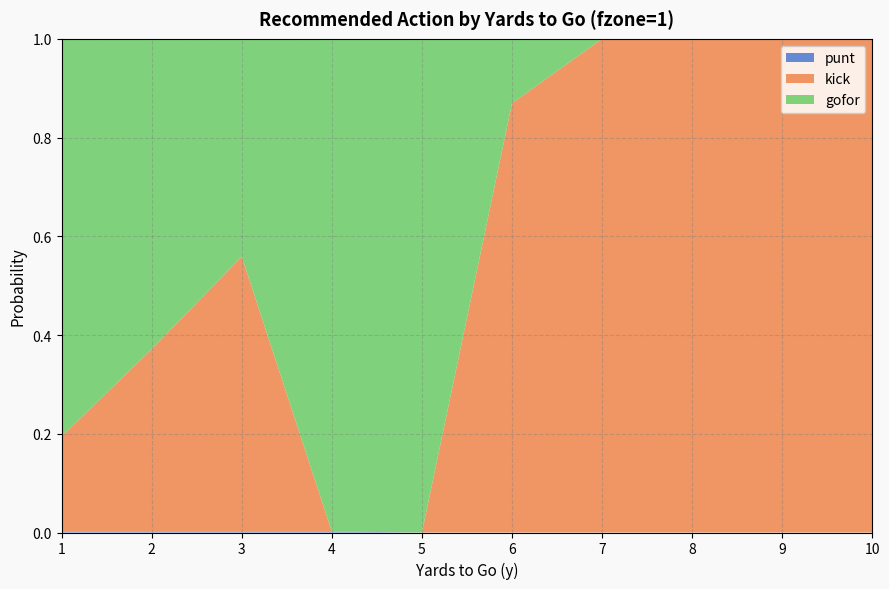

Reading left to right, list all the values displayed in this chart.

punt: 0.0	0.0	0.0	0.0	0.0	0.0	0.0	0.0	0.0	0.0
kick: 0.2	0.4	0.6	0.0	0.0	0.9	1.0	1.0	1.0	1.0
gofor: 0.8	0.6	0.4	1.0	1.0	0.1	0.0	0.0	0.0	0.0